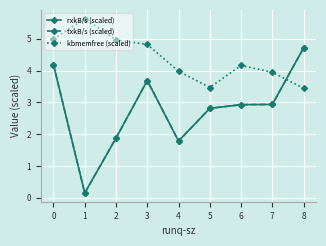

Does the chart have visible grid lines?

Yes